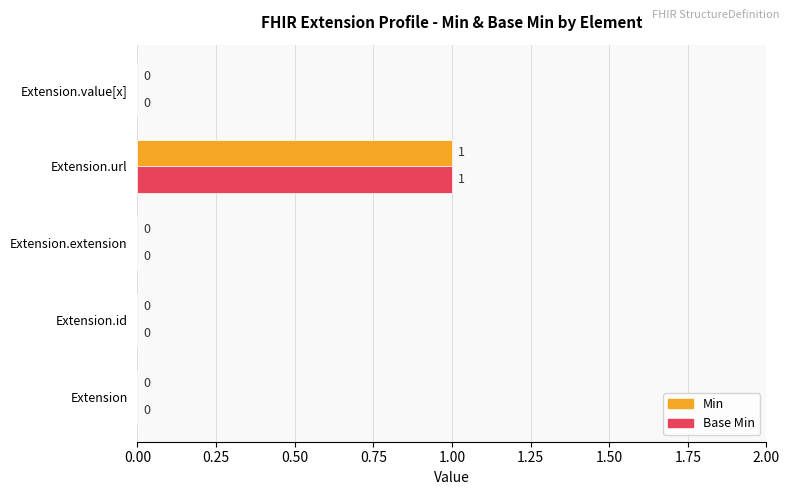

Which category has the highest value across all series?

Extension.url